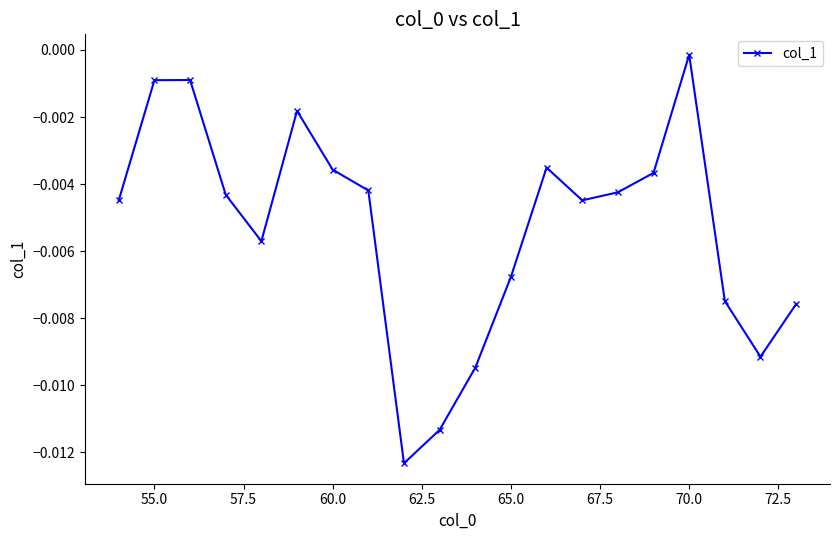

What is the sum of all values?

-0.1